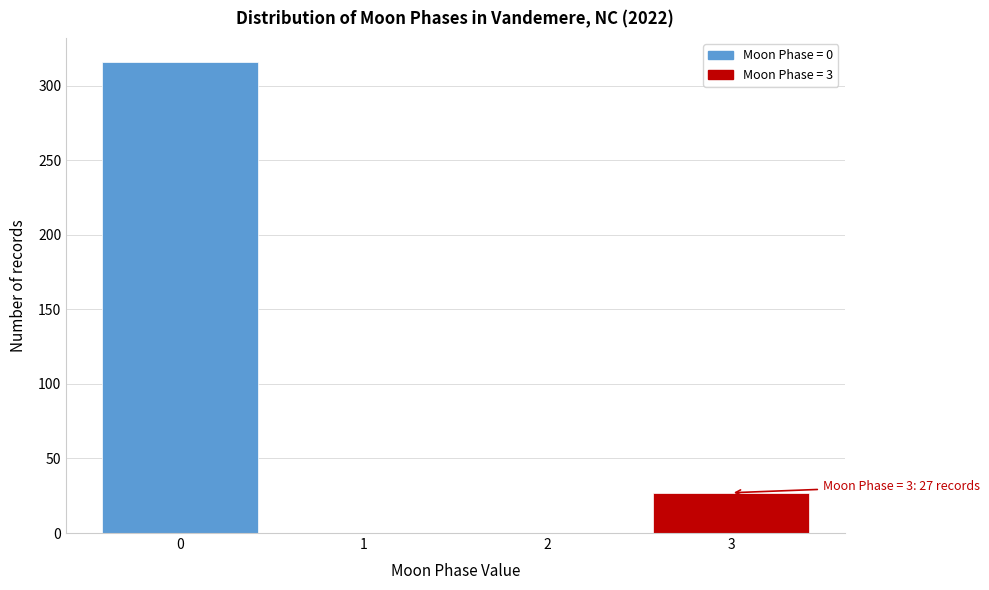

Reading left to right, transcribe all the data shown in this chart.

0=316	1=0	2=0	3=27